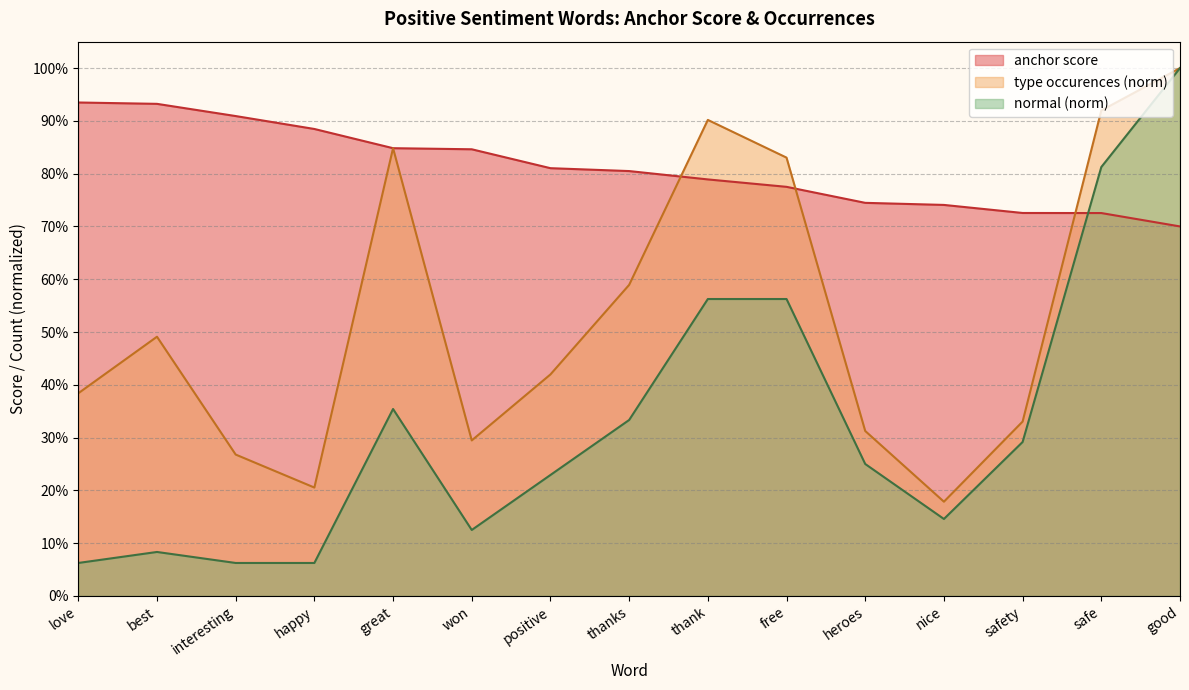

At which category is the sum across all series the highest?

good